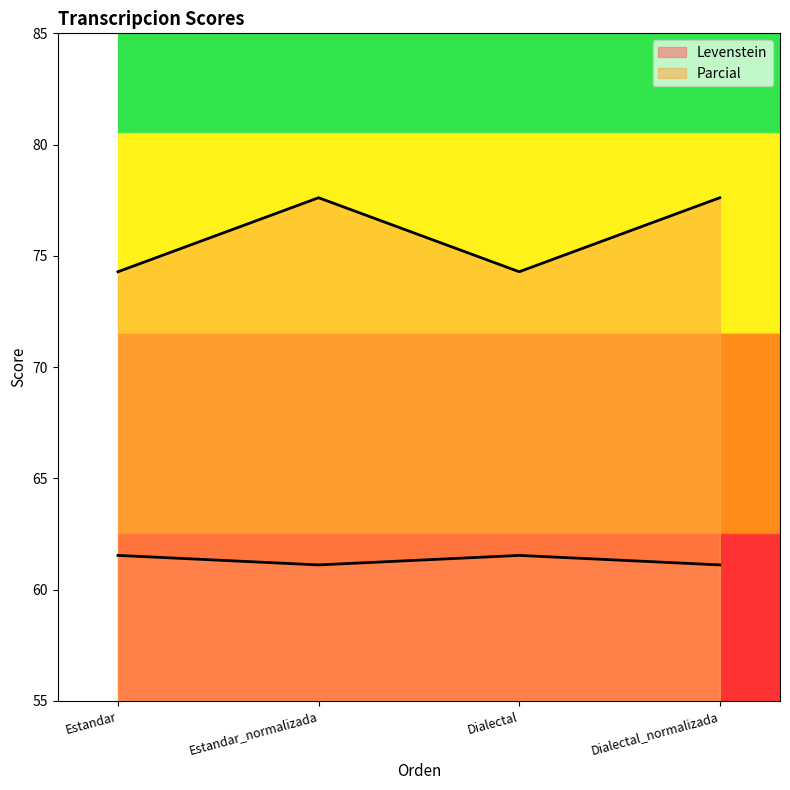

True or false: Levenstein has a value of 61.5 at Estandar.

True